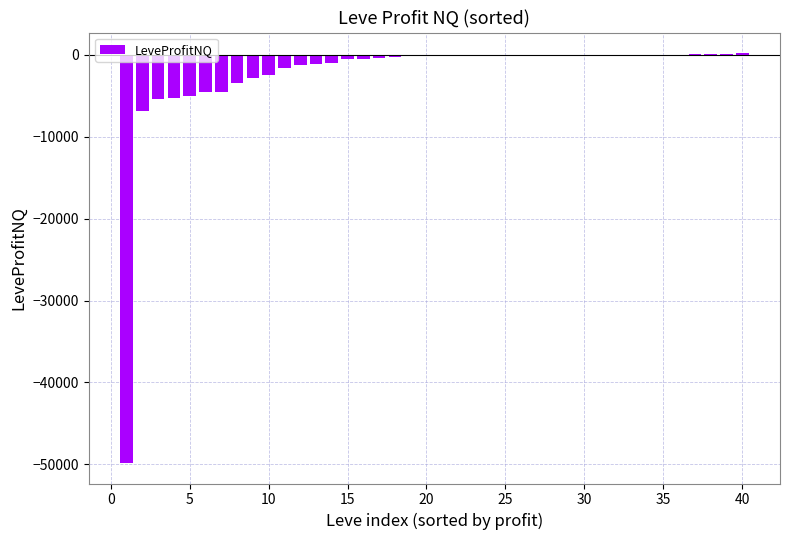

What is the sum of all values?

-97144.4